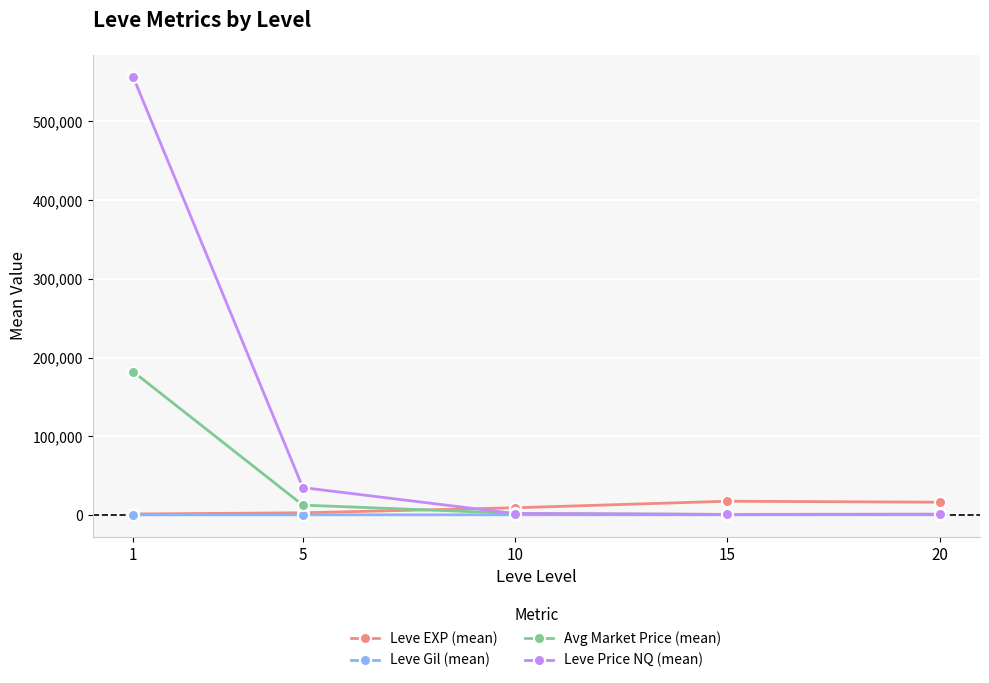

True or false: Leve EXP (mean) and Leve Price NQ (mean) intersect in this chart.

True